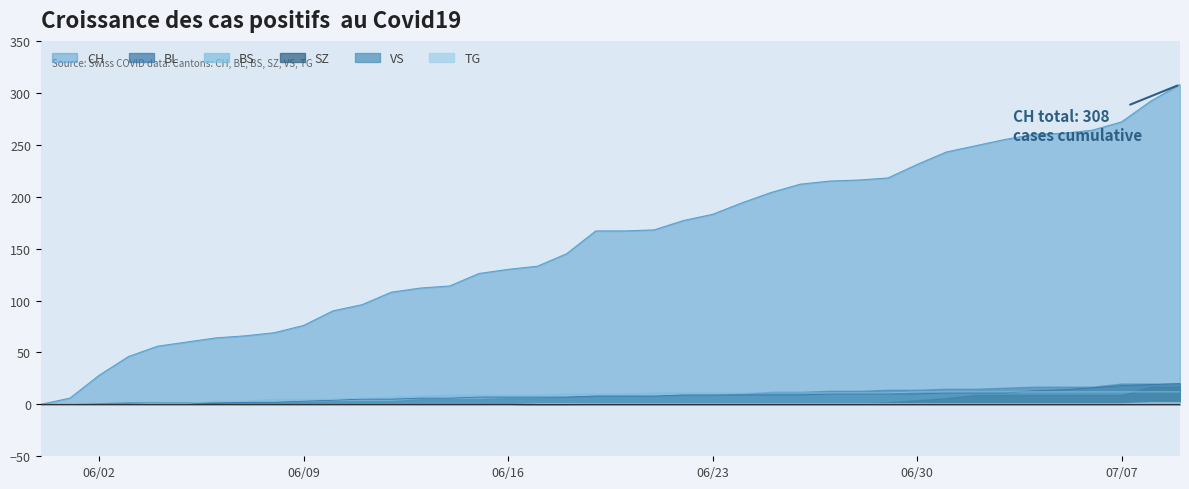

Which series has the largest total across all categories?

CH